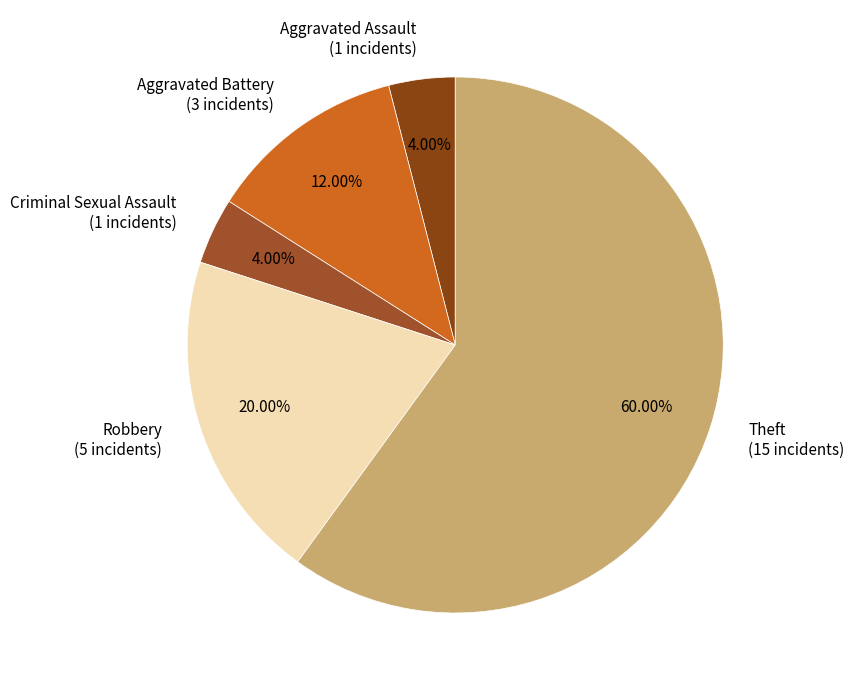

Is there any slice that represents more than half of the pie?

Yes